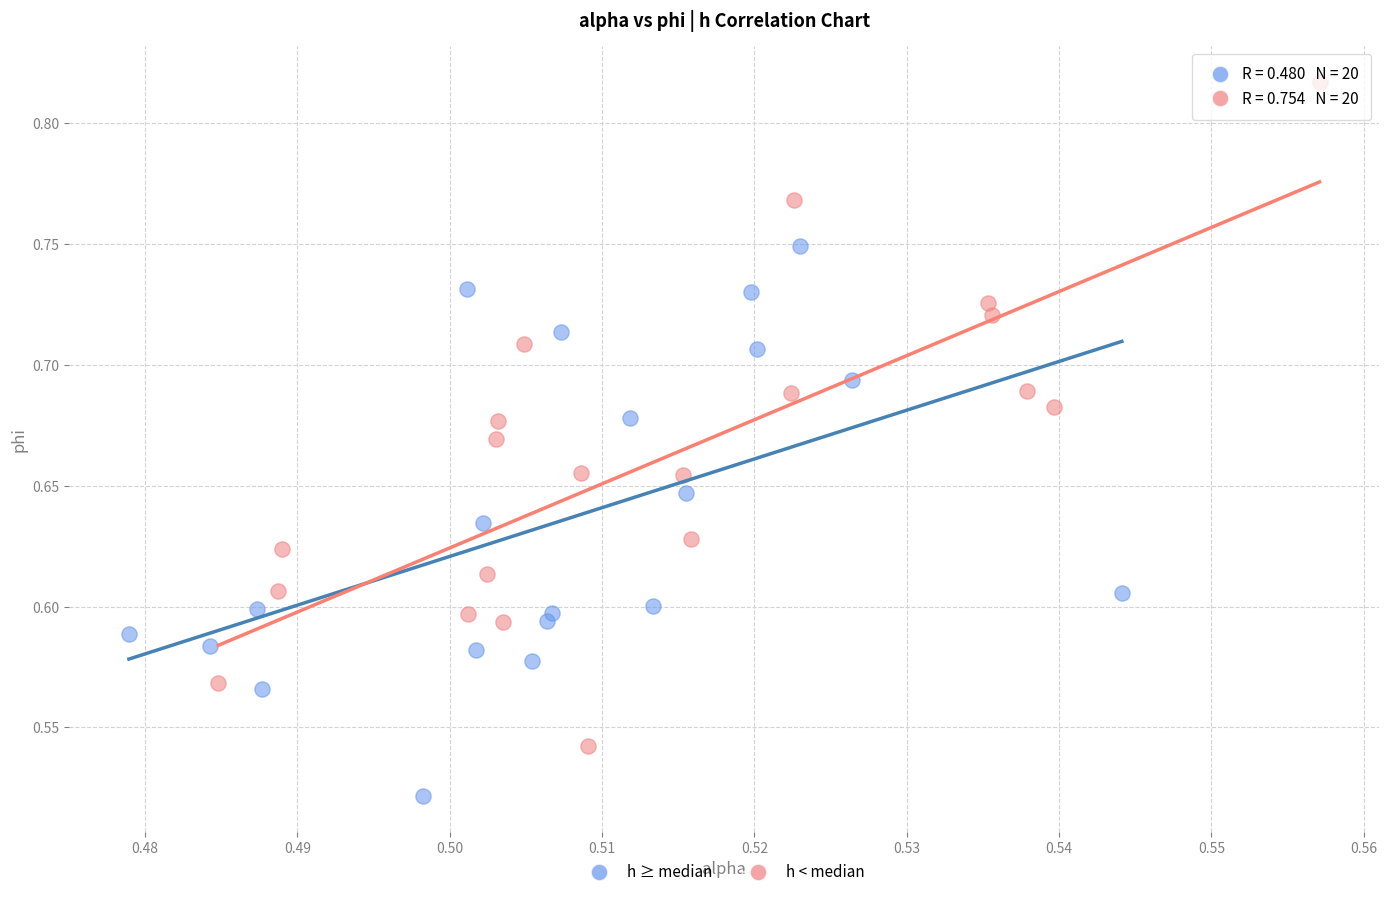

Which series has the widest spread of Y values?

h < median